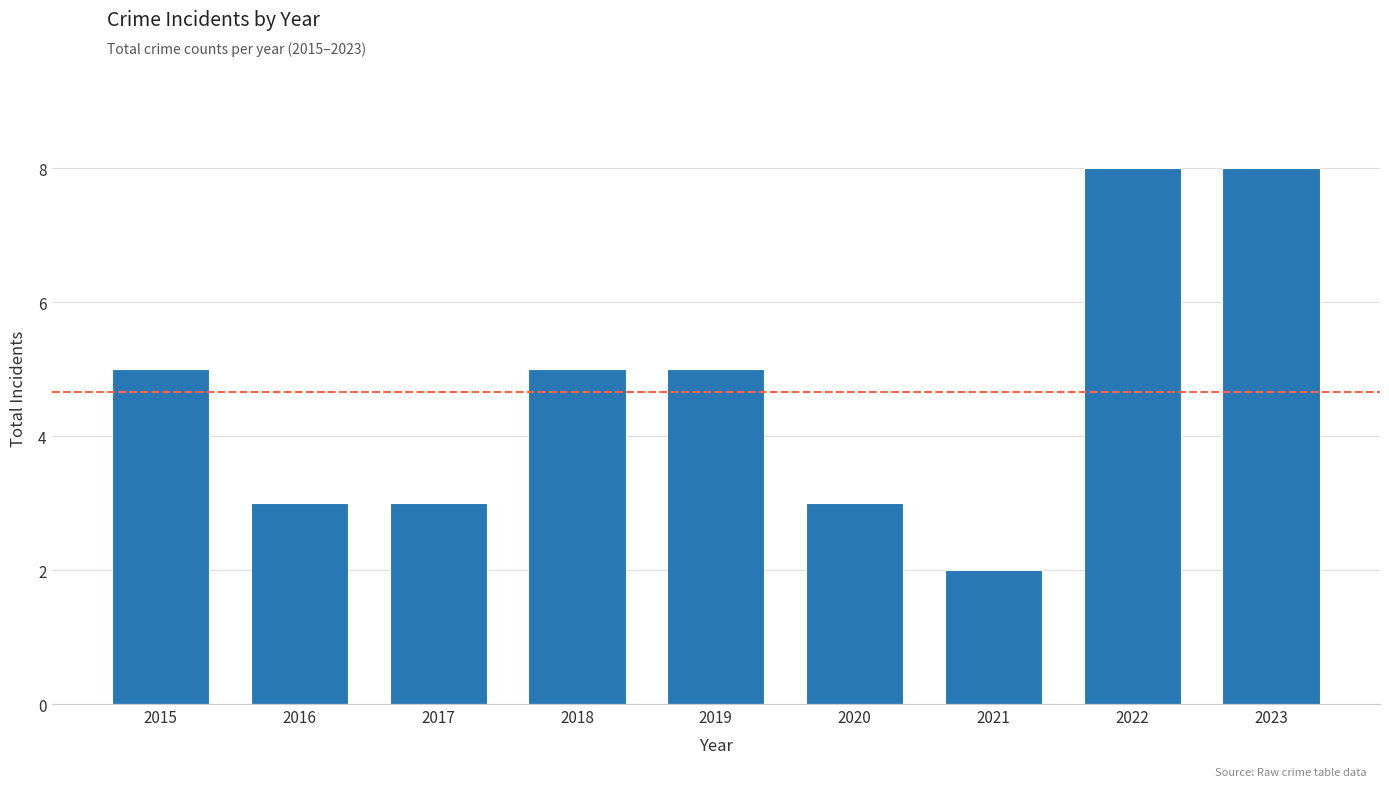

What is the difference between the second highest and second lowest values?

5